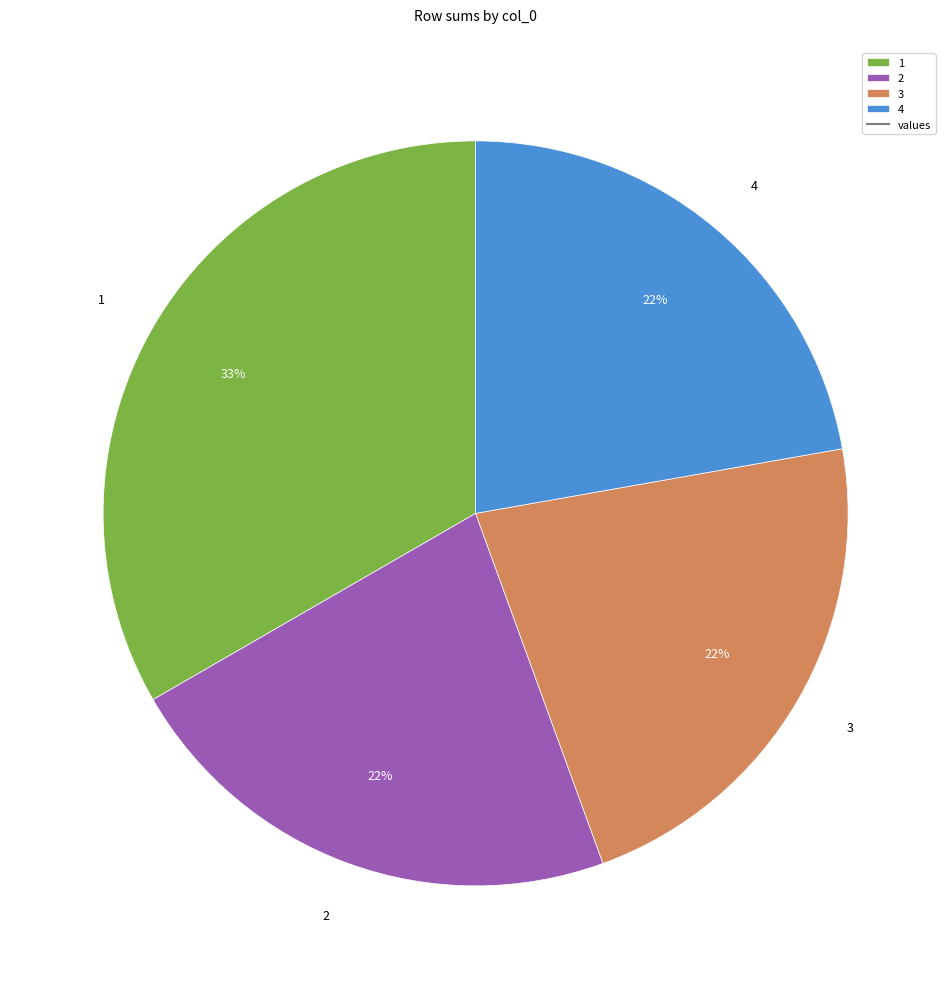

The 3 slice represents 22% of the pie. True or false?

True